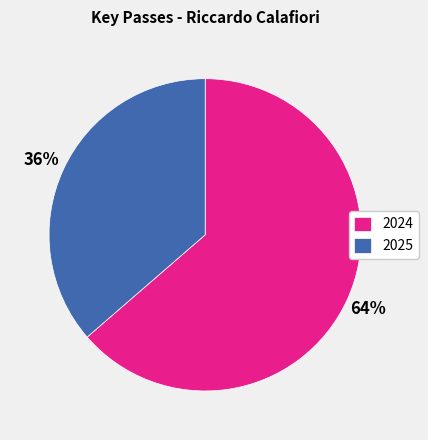

Which has a higher value, 2025 or 2024?

2024